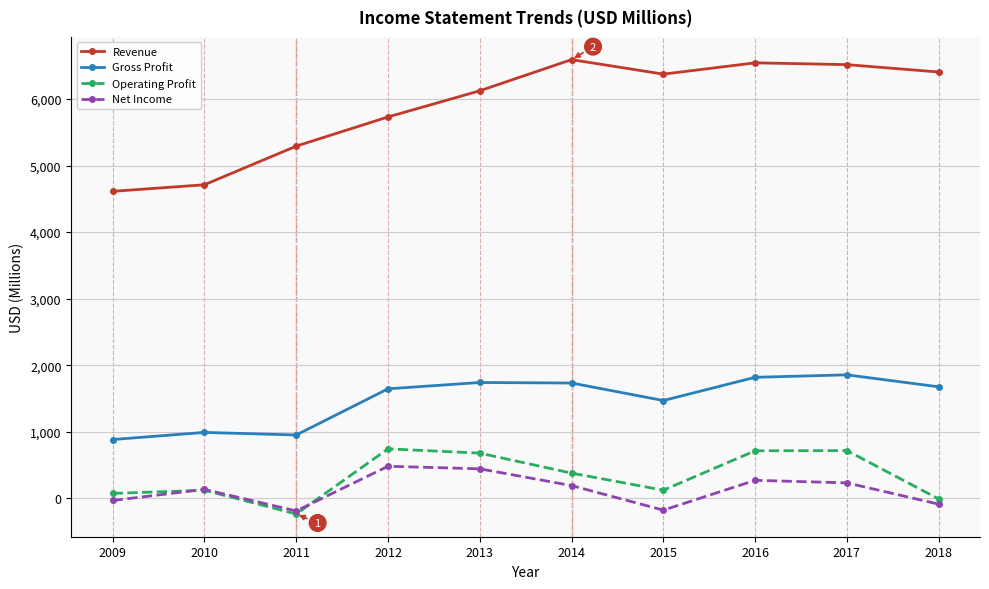

How many categories are shown in the chart?

10